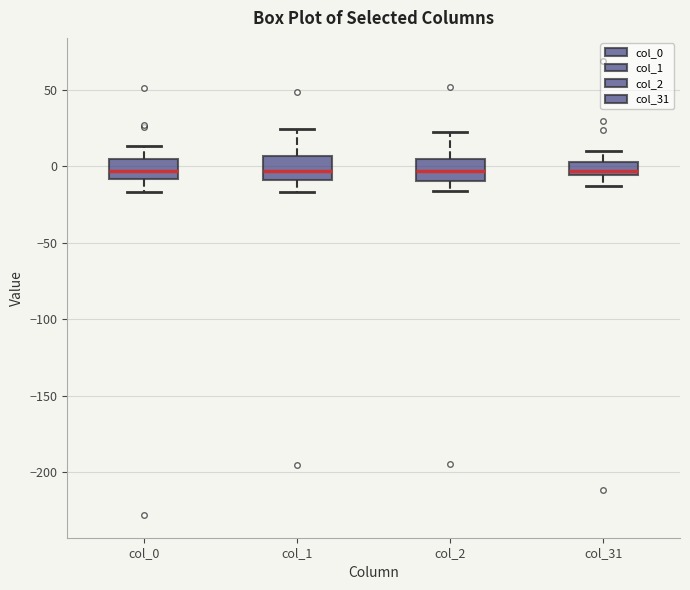

Reading left to right, read every box against the y-axis: the position of its median line, the range the box covers, and the ends of its whiskers. The values are not printed on the chart, so give them approximately, as read against the axis.

col_0: median -5, box -10 to 5, whiskers -15 to 15
col_1: median -5, box -10 to 5, whiskers -15 to 25
col_2: median -5, box -10 to 5, whiskers -15 to 25
col_31: median -5 (just above the box's lower edge), box -5 to 5, whiskers -15 to 10